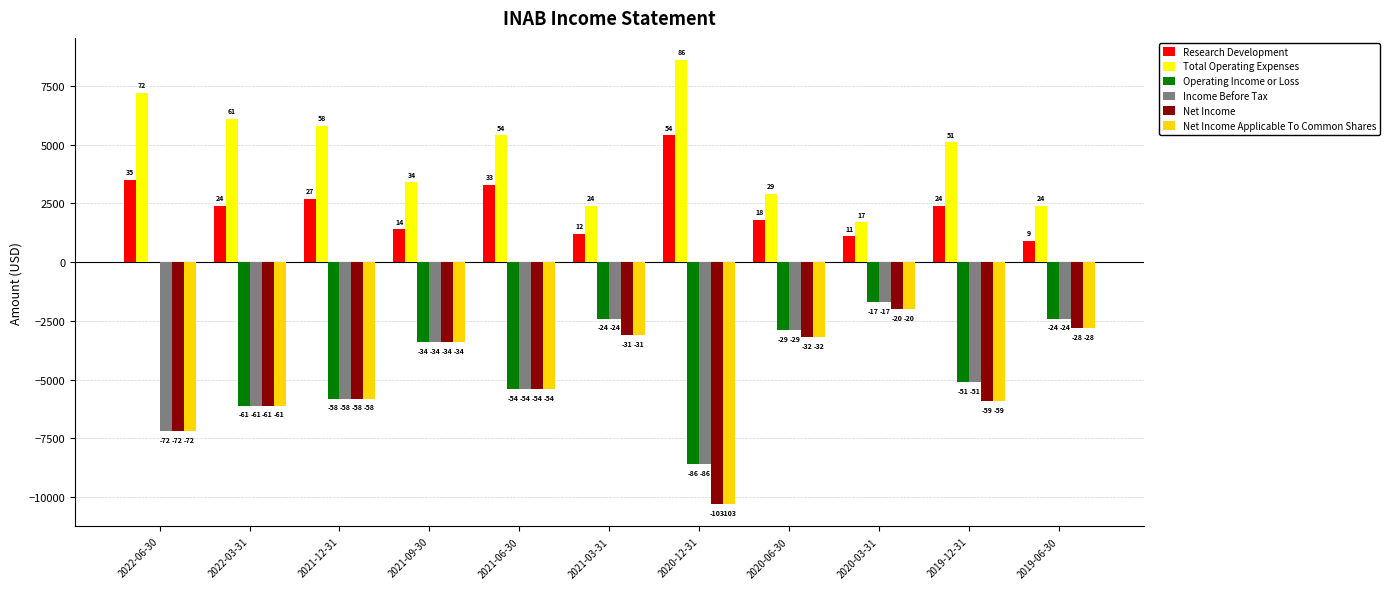

What are all the series names shown in the legend?

Research Development, Total Operating Expenses, Operating Income or Loss, Income Before Tax, Net Income, Net Income Applicable To Common Shares